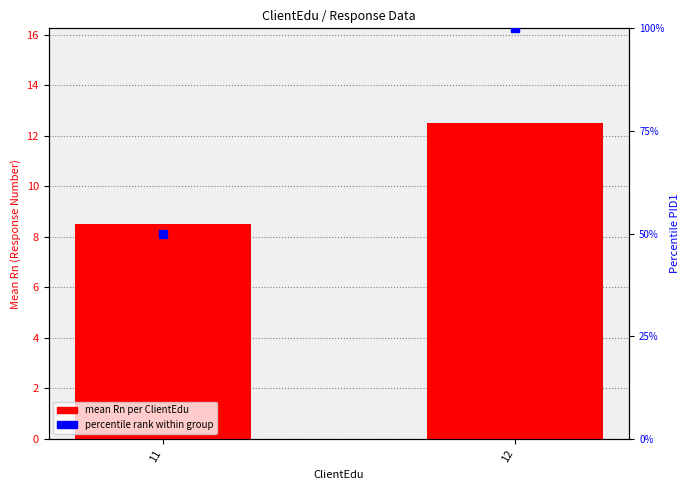

True or false: mean Rn per ClientEdu has a value of 2.2 at 11.

False